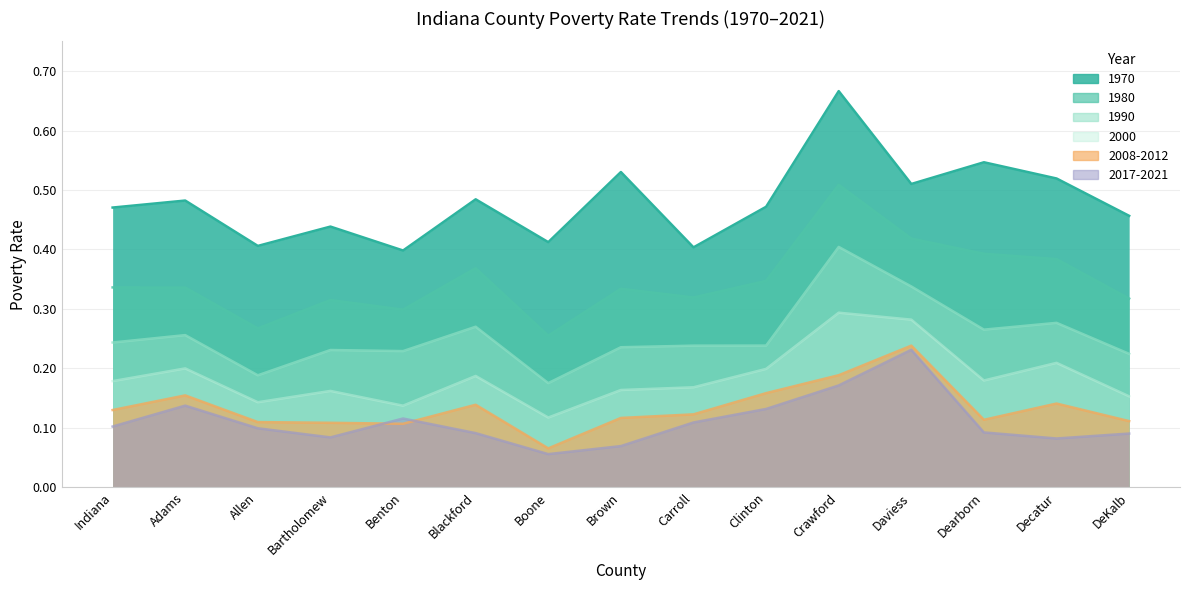

Reading left to right, what are all the values shown in this chart?

1970: 0.5	0.5	0.4	0.4	0.4	0.5	0.4	0.5	0.4	0.5	0.7	0.5	0.5	0.5	0.5
1980: 0.3	0.3	0.3	0.3	0.3	0.4	0.3	0.3	0.3	0.3	0.5	0.4	0.4	0.4	0.3
1990: 0.2	0.3	0.2	0.2	0.2	0.3	0.2	0.2	0.2	0.2	0.4	0.3	0.3	0.3	0.2
2000: 0.2	0.2	0.1	0.2	0.1	0.2	0.1	0.2	0.2	0.2	0.3	0.3	0.2	0.2	0.2
2008-2012: 0.1	0.2	0.1	0.1	0.1	0.1	0.1	0.1	0.1	0.2	0.2	0.2	0.1	0.1	0.1
2017-2021: 0.1	0.1	0.1	0.1	0.1	0.1	0.1	0.1	0.1	0.1	0.2	0.2	0.1	0.1	0.1